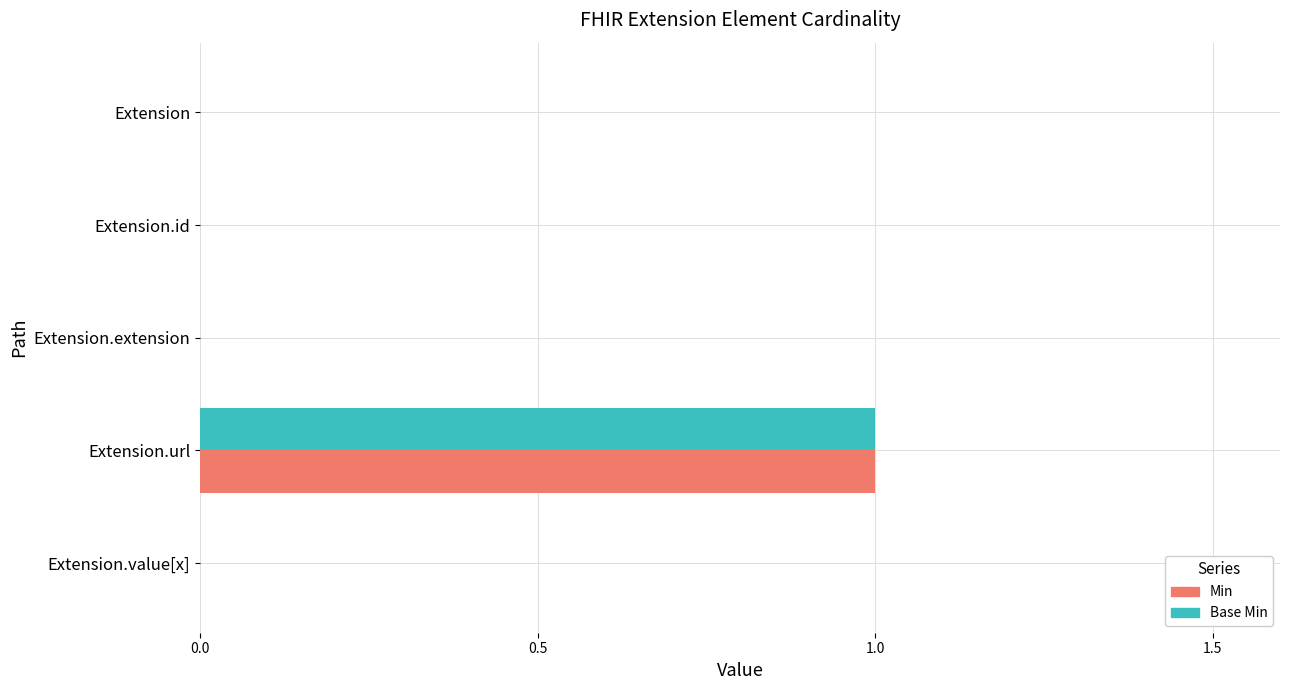

The value of Min at Extension.extension is 0. True or false?

True